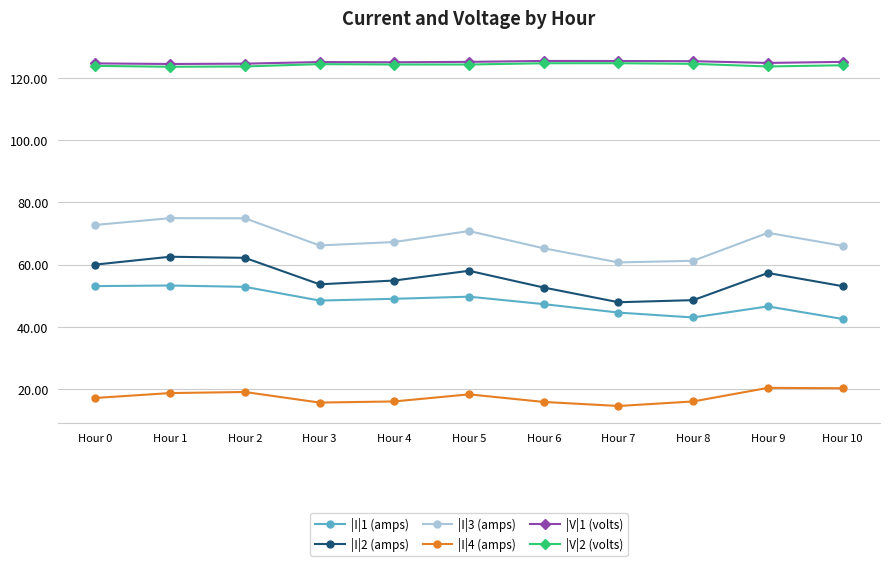

What is the difference between the highest and lowest values at Hour 1?

105.8